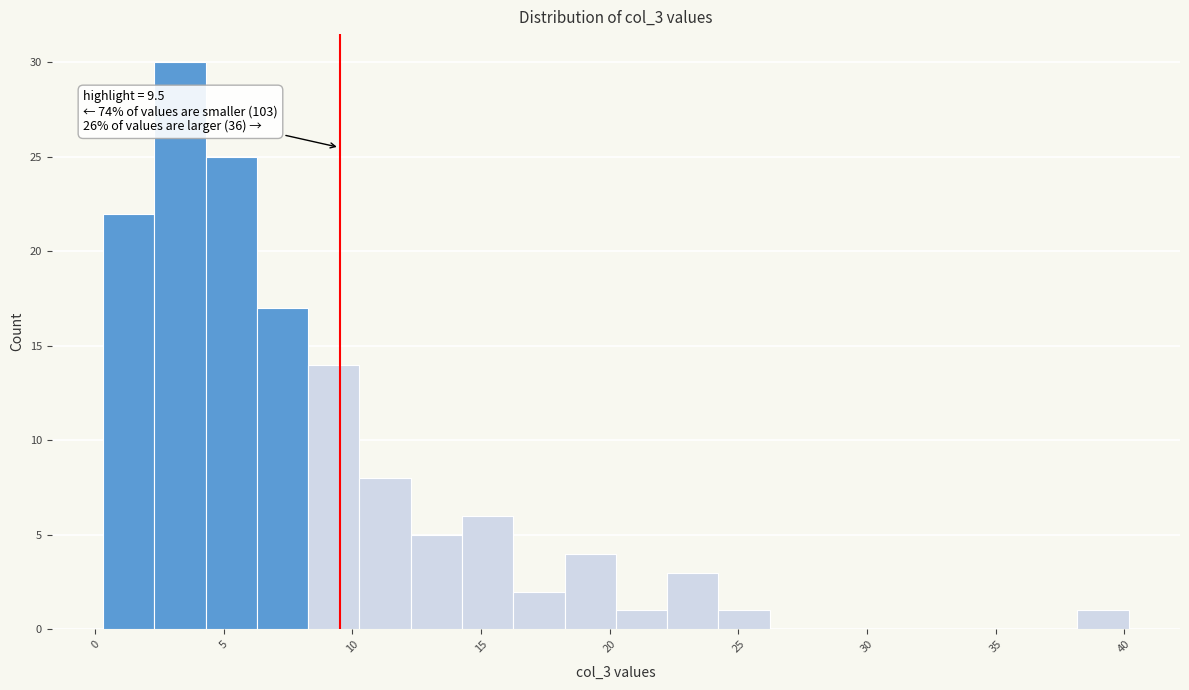

Read against the x-axis, roughly where is the centre of the tallest bar?

3.5